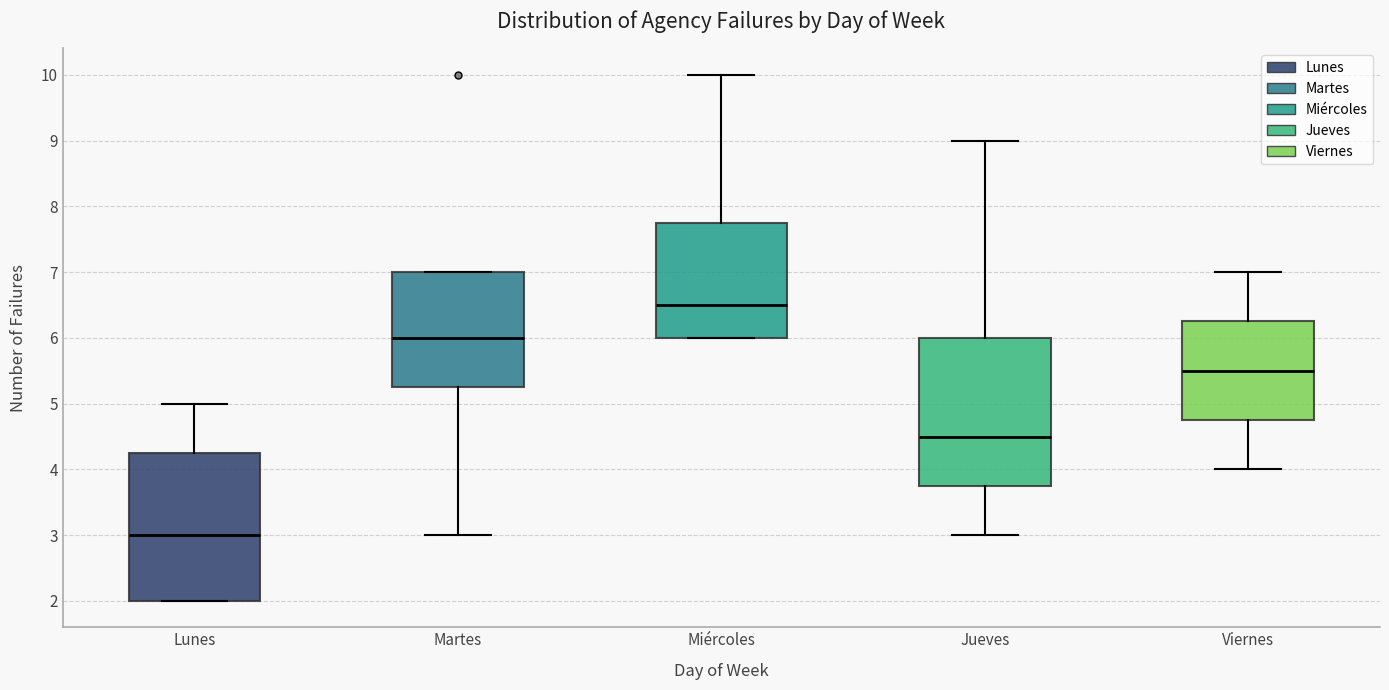

Which box's median line is the highest?

Miércoles